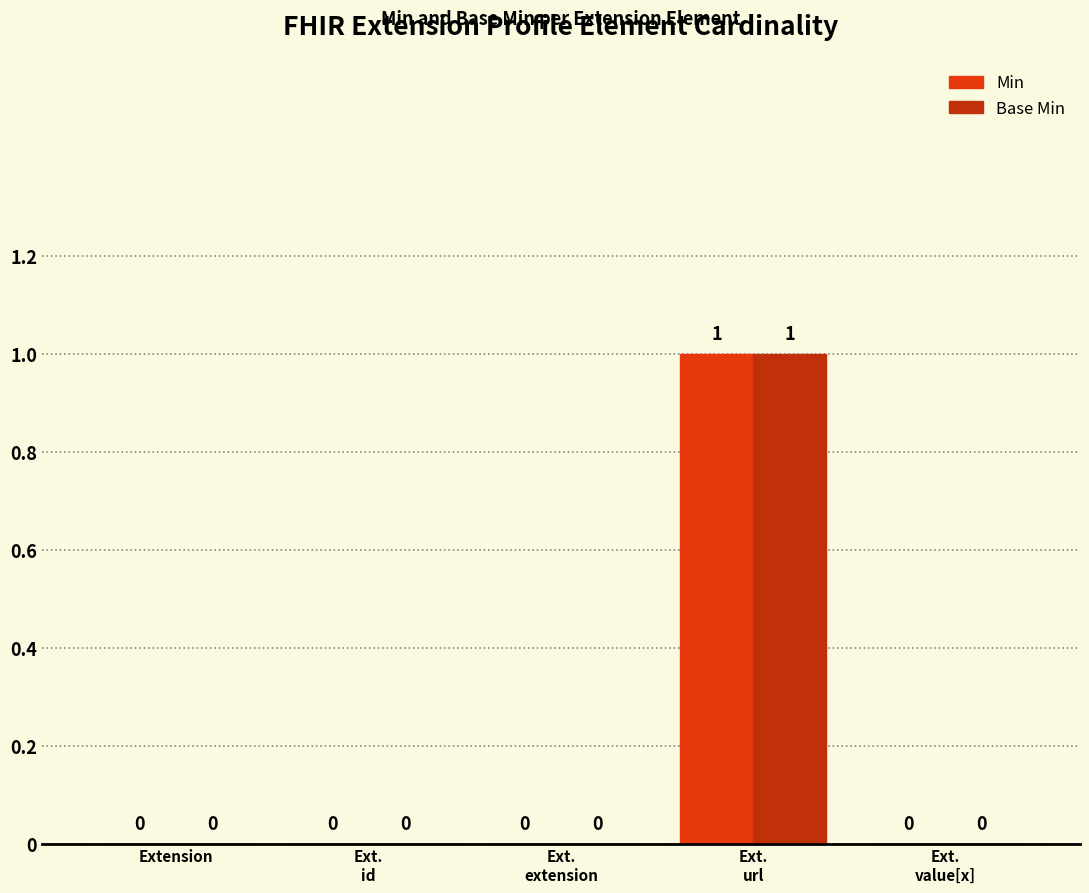

True or false: Min has a value of 1 at Extension.

False